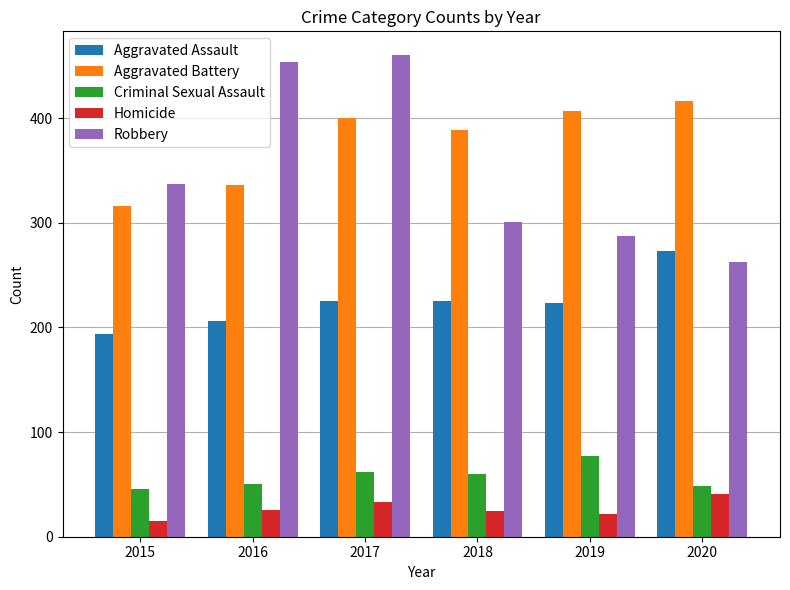

At which category is the sum across all series the highest?

2017